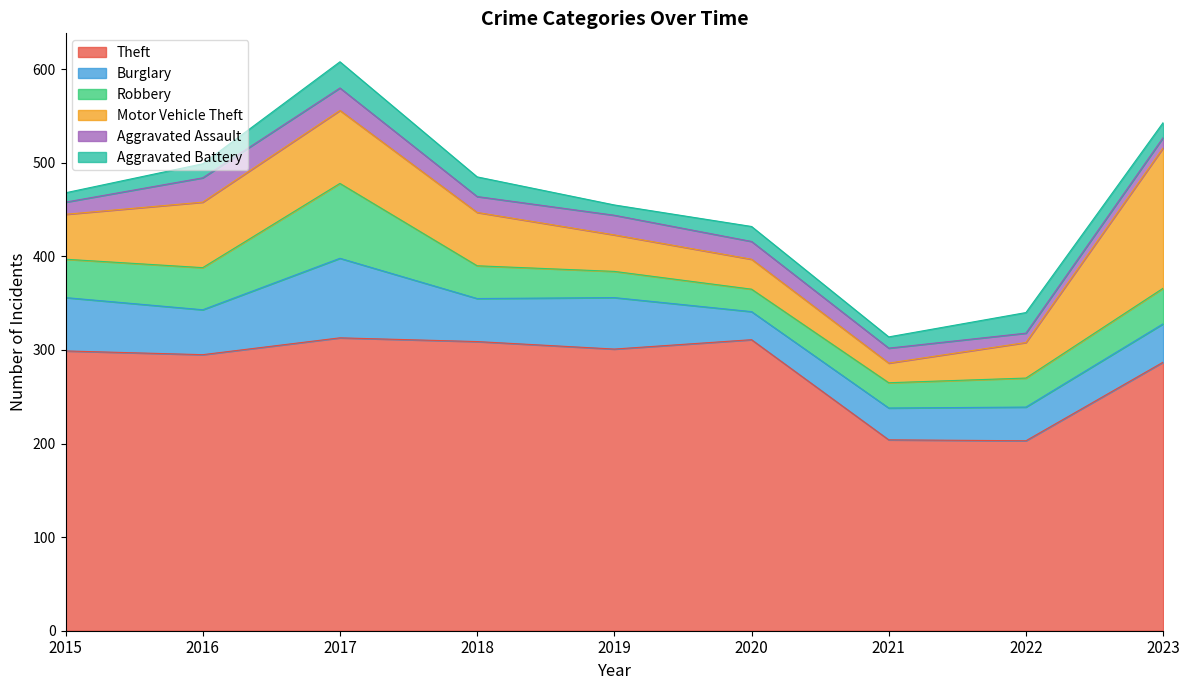

Read the Theft value at 2022.

203